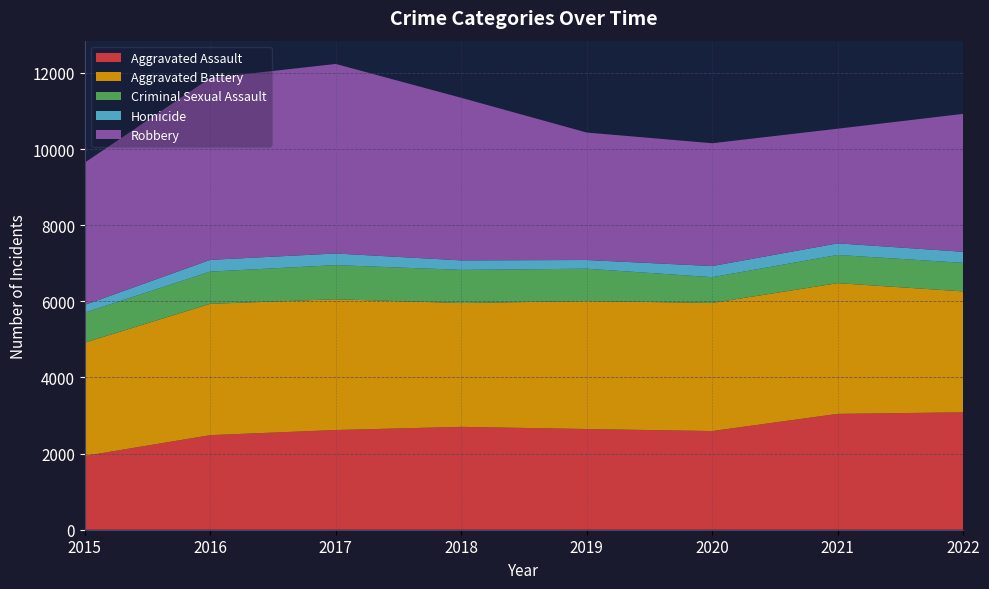

Reading right to left, transcribe all the data shown in this chart.

Aggravated Assault: 2022=3085	2021=3044	2020=2593	2019=2646	2018=2703	2017=2620	2016=2485	2015=1939
Aggravated Battery: 2022=3176	2021=3434	2020=3365	2019=3361	2018=3252	2017=3435	2016=3450	2015=2977
Criminal Sexual Assault: 2022=751	2021=741	2020=677	2019=851	2018=872	2017=897	2016=847	2015=788
Homicide: 2022=290	2021=305	2020=292	2019=228	2018=249	2017=305	2016=308	2015=202
Robbery: 2022=3624	2021=3012	2020=3227	2019=3349	2018=4272	2017=4980	2016=4780	2015=3739